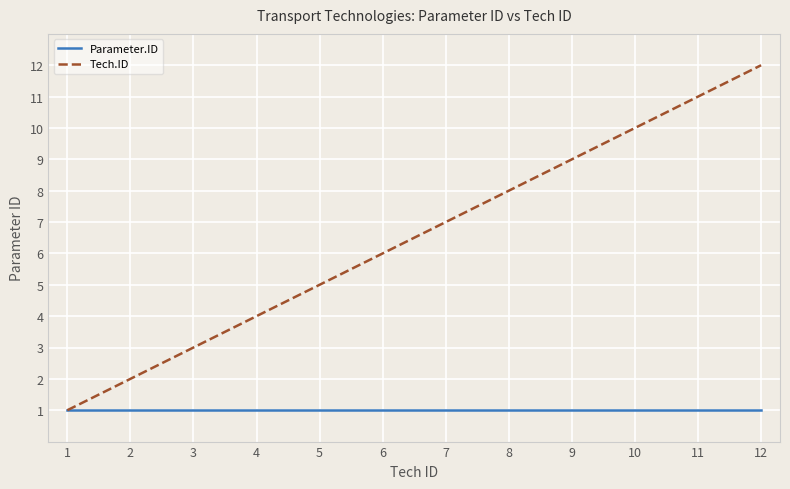

Rank the series by their maximum value, from highest to lowest.

Tech.ID, Parameter.ID